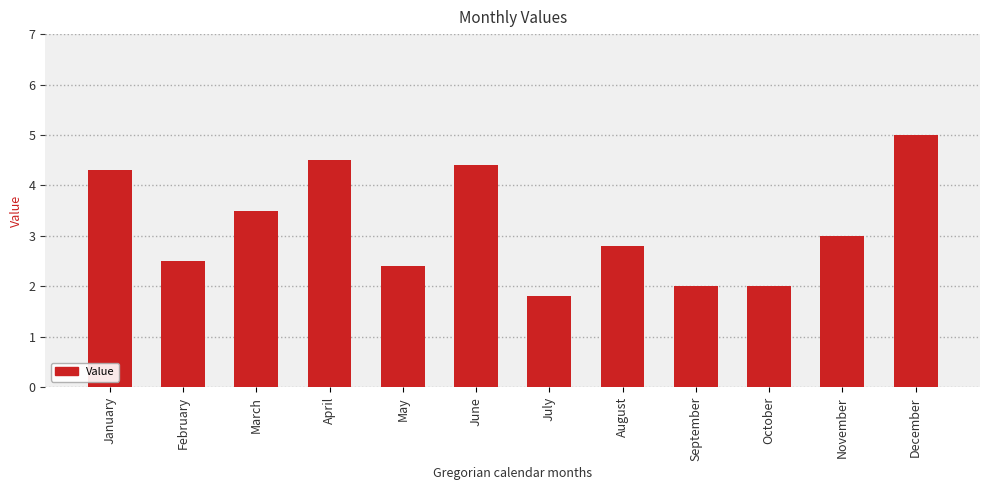

True or false: the data shows 4.5 at April.

True